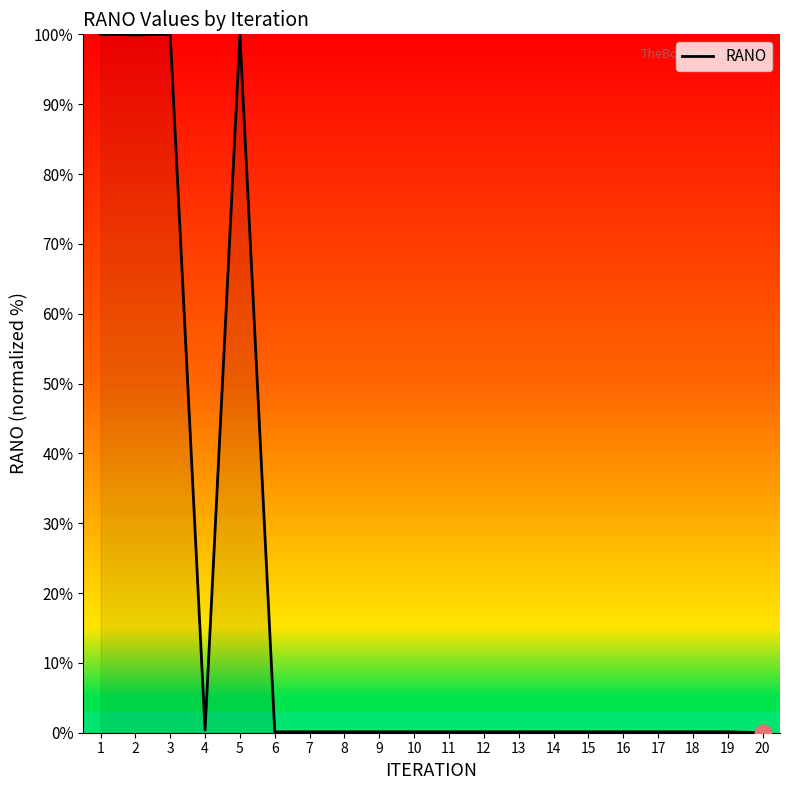

How many series are shown in this chart?

1